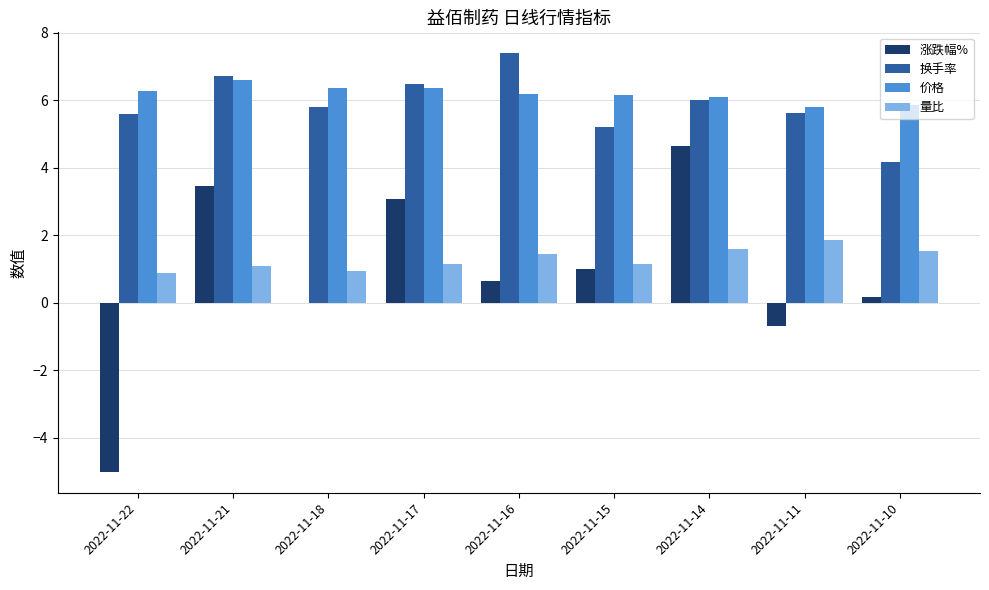

Is the value of 价格 at 2022-11-21 greater than the value of 换手率 at 2022-11-15?

Yes